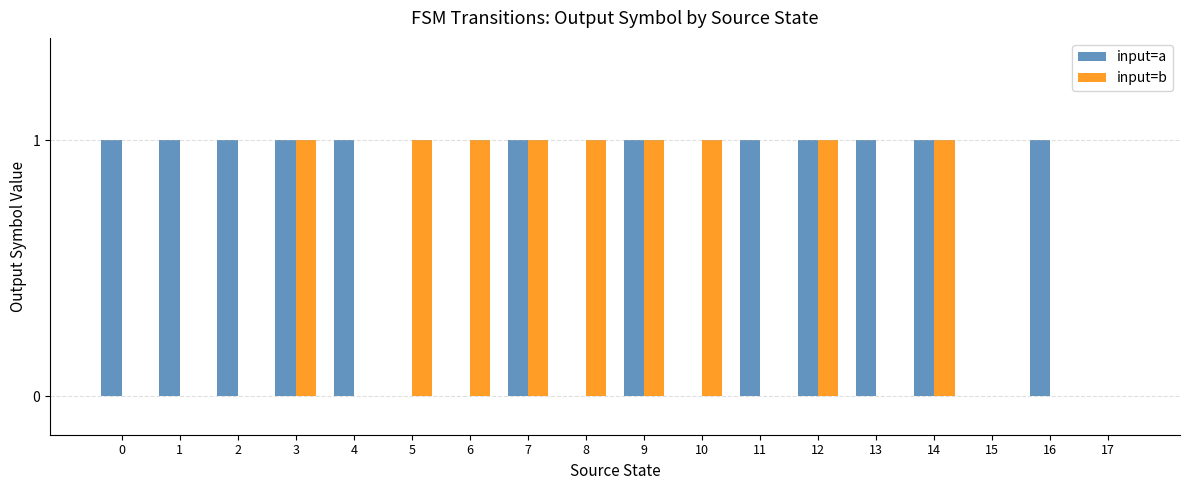

Which series has the largest total across all categories?

input=a